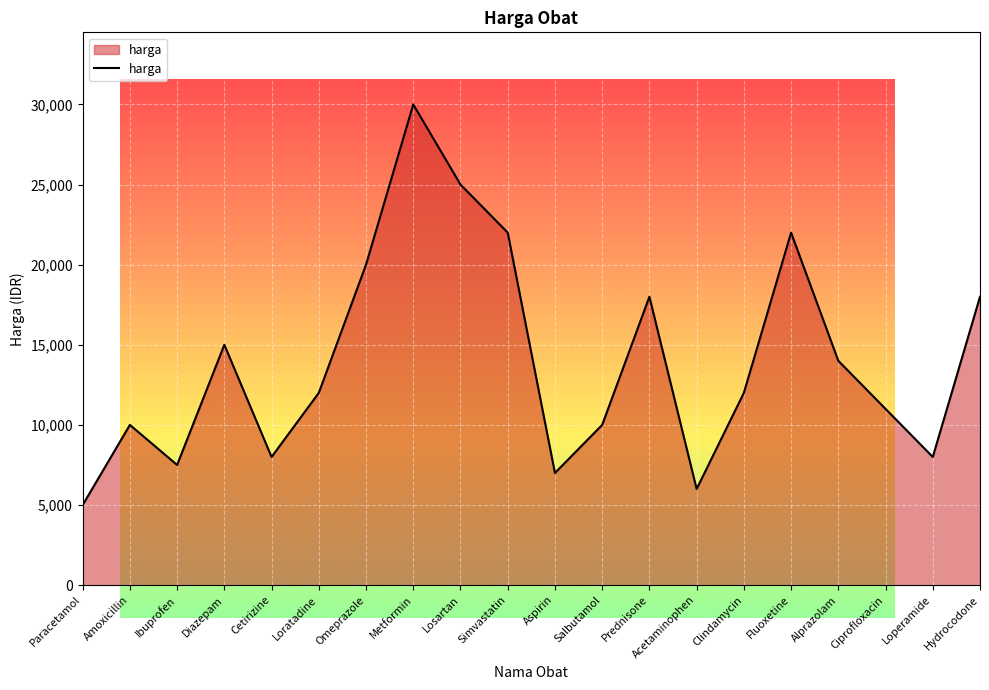

Is it true that the value at Clindamycin is 6471?

False